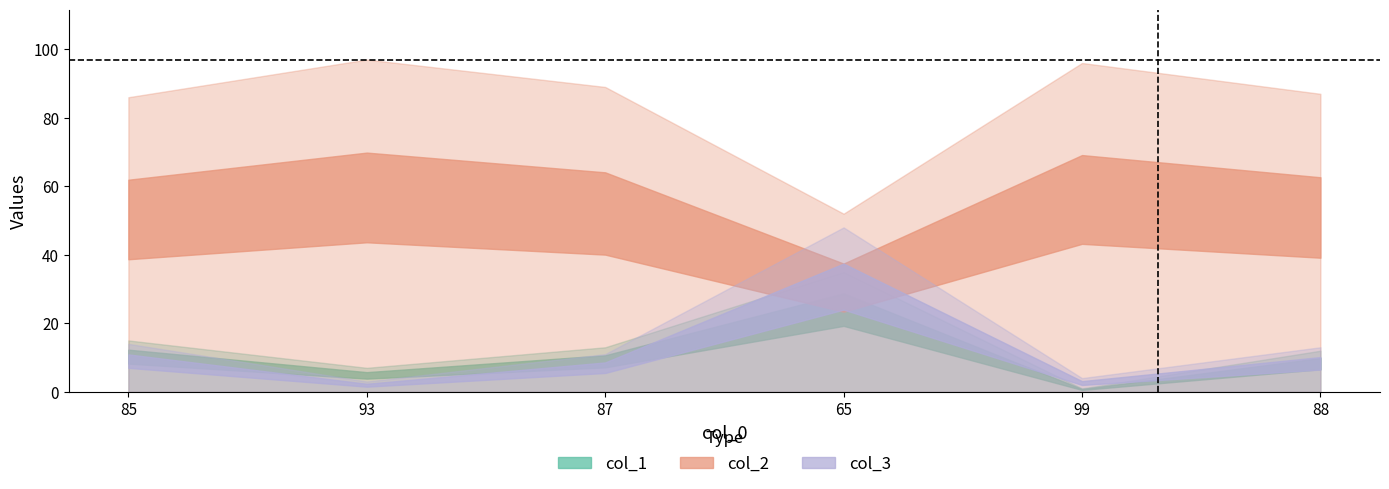

What is the difference between the second highest and second lowest values in the col_3 series?

10